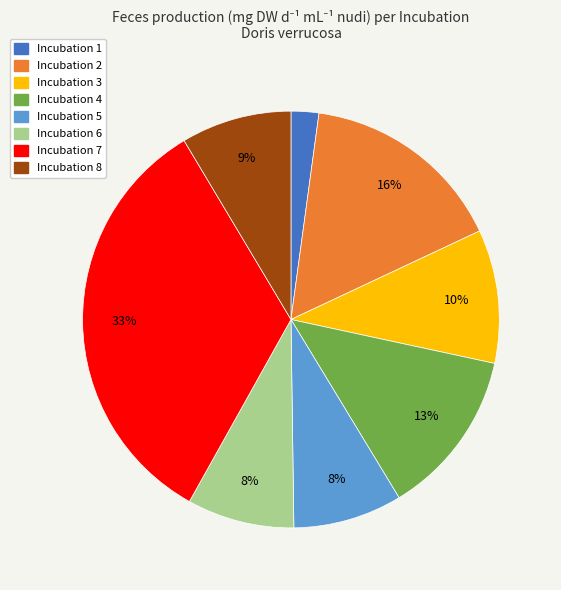

To the nearest percent, what portion does Incubation 8 represent?

9%